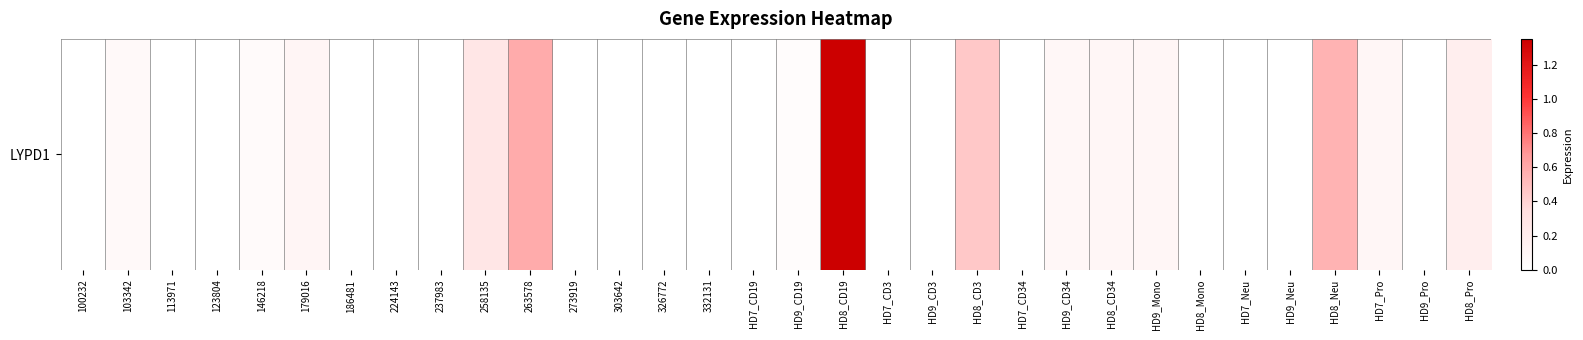

Reading left to right, transcribe all the data shown in this chart.

100232=0.0	103342=0.1	113971=0.0	123804=0.0	146218=0.1	179016=0.1	186481=0.0	224143=0.0	237983=0.0	258135=0.3	263578=0.6	273919=0.0	303642=0.0	326772=0.0	332131=0.0	HD7_CD19=0.0	HD9_CD19=0.0	HD8_CD19=1.4	HD7_CD3=0.0	HD9_CD3=0.0	HD8_CD3=0.5	HD7_CD34=0.0	HD9_CD34=0.1	HD8_CD34=0.1	HD9_Mono=0.1	HD8_Mono=0.0	HD7_Neu=0.0	HD9_Neu=0.0	HD8_Neu=0.6	HD7_Pro=0.1	HD9_Pro=0.0	HD8_Pro=0.2